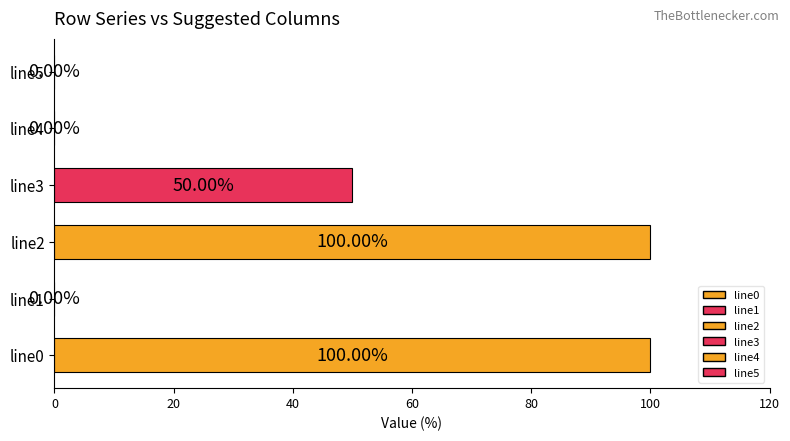

What is the change in value from line0 to line1?

-100